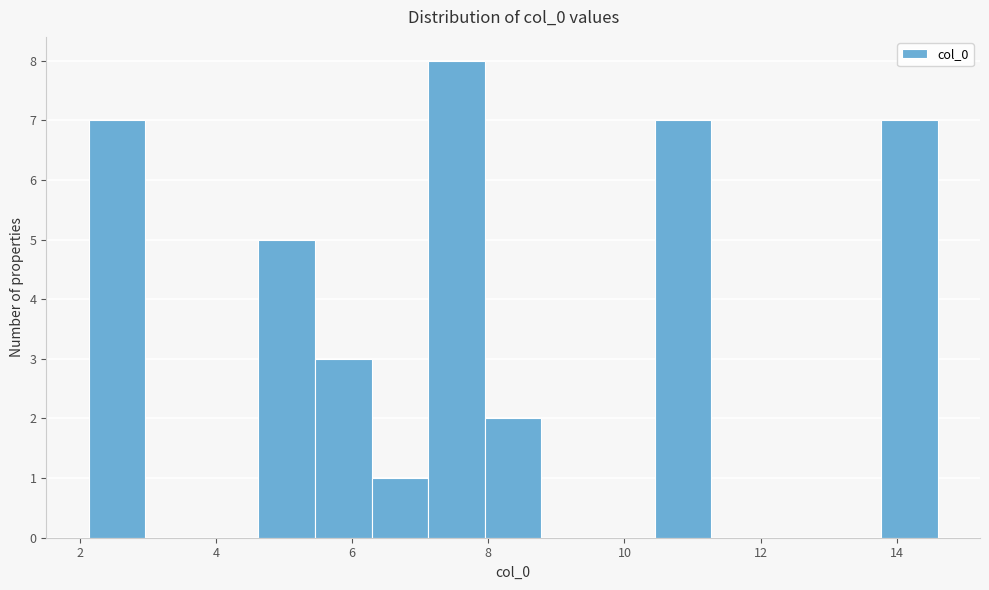

What is the height of the bar covering 10.4 to 11.2 on the x-axis? Neither the bar edges nor the heights are printed on the chart, so give them approximately, as read against the axes.

7